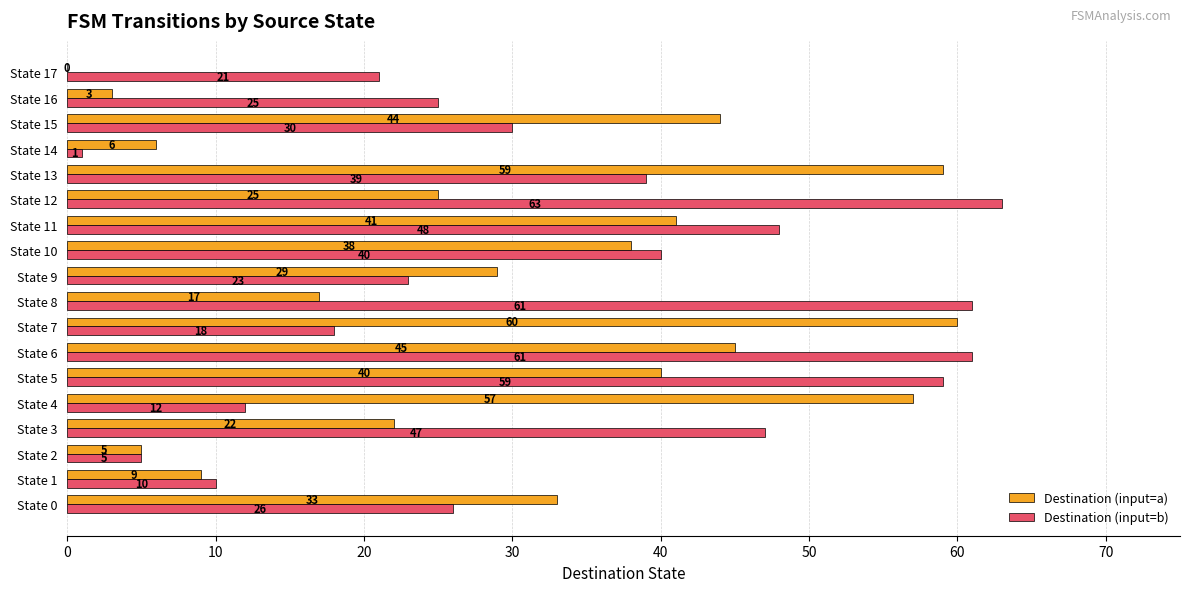

Is the value of Destination (input=a) at State 6 greater than the value of Destination (input=b) at State 1?

Yes